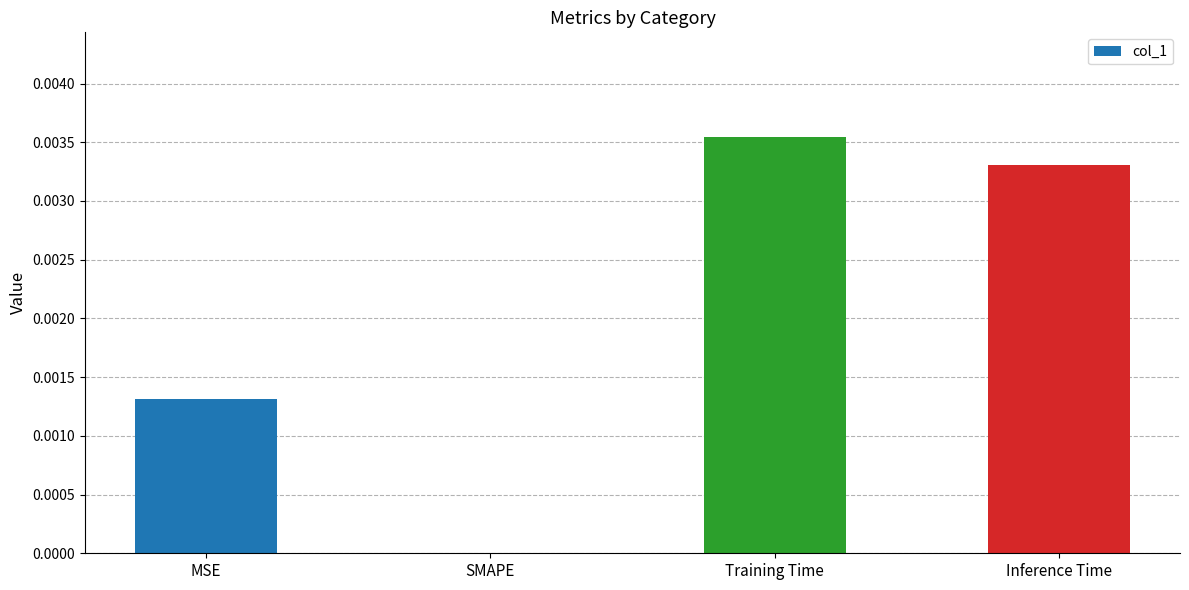

Which label corresponds to the largest value in the chart?

Training Time